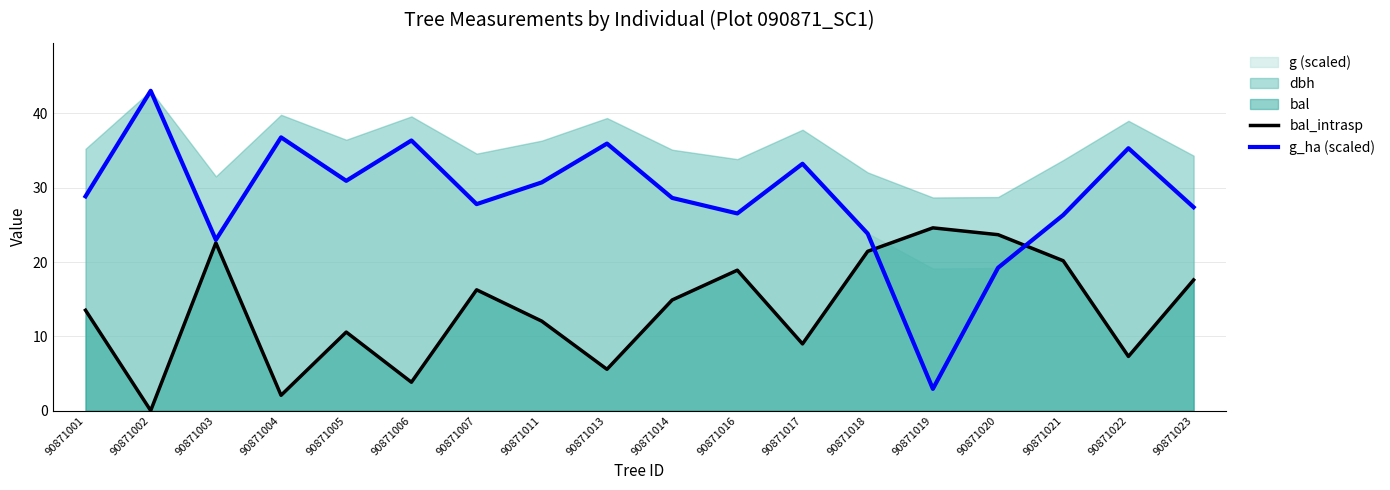

How many data points in g_ha (scaled) are less than 28?

8